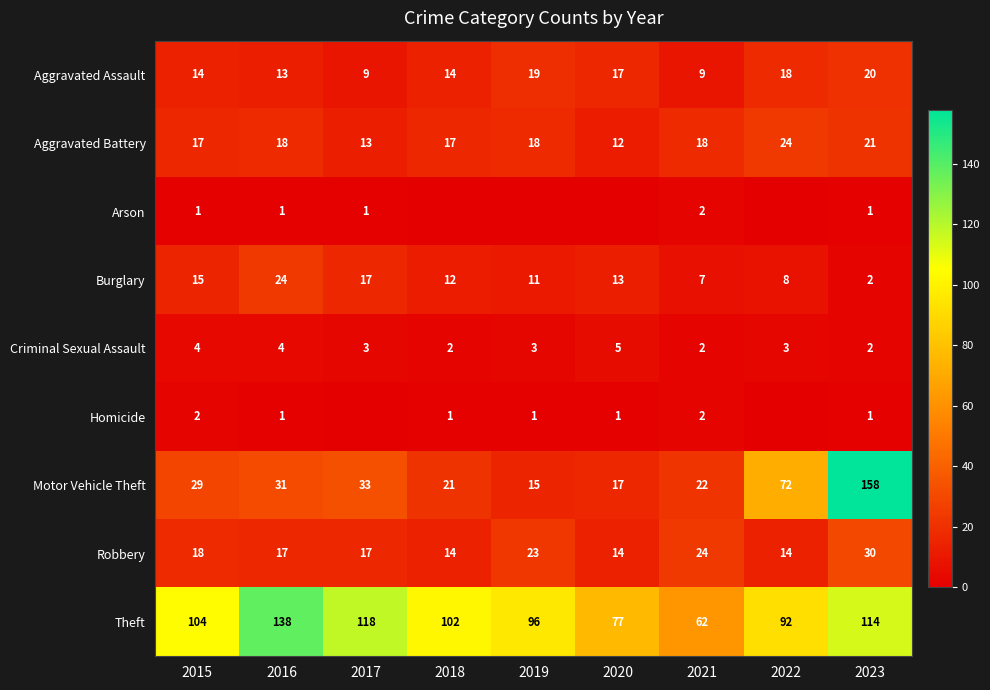

What is the difference between the maximum and second lowest values in the Theft series?

61